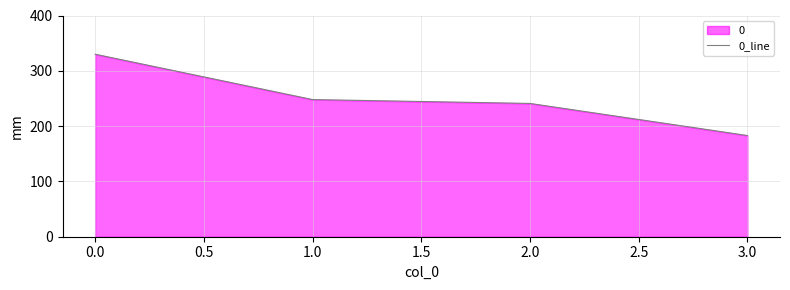

Approximately how many times larger is the value at 2.0 compared to 1.0?

1.0